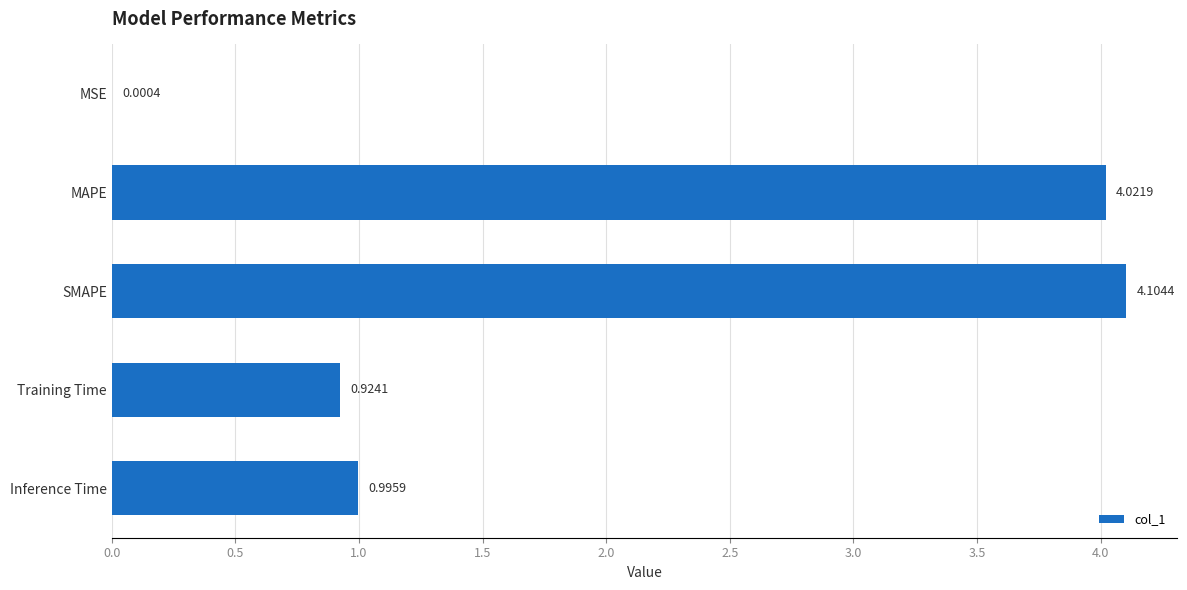

What is the change in value from SMAPE to Training Time?

-3.2